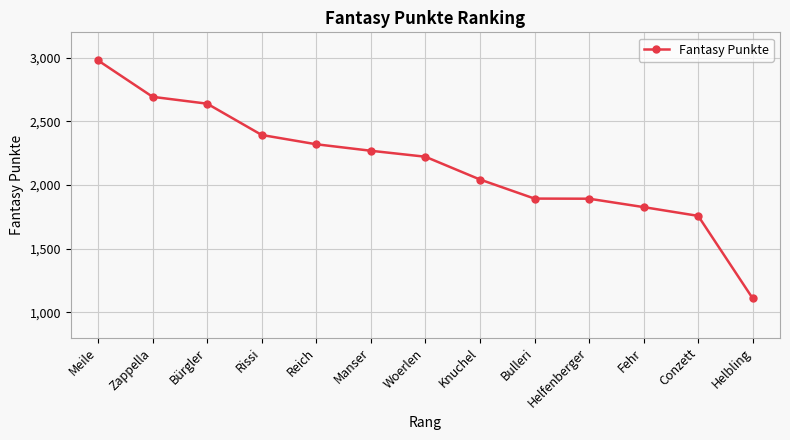

The chart shows a value of 3317 at Helfenberger. True or false?

False